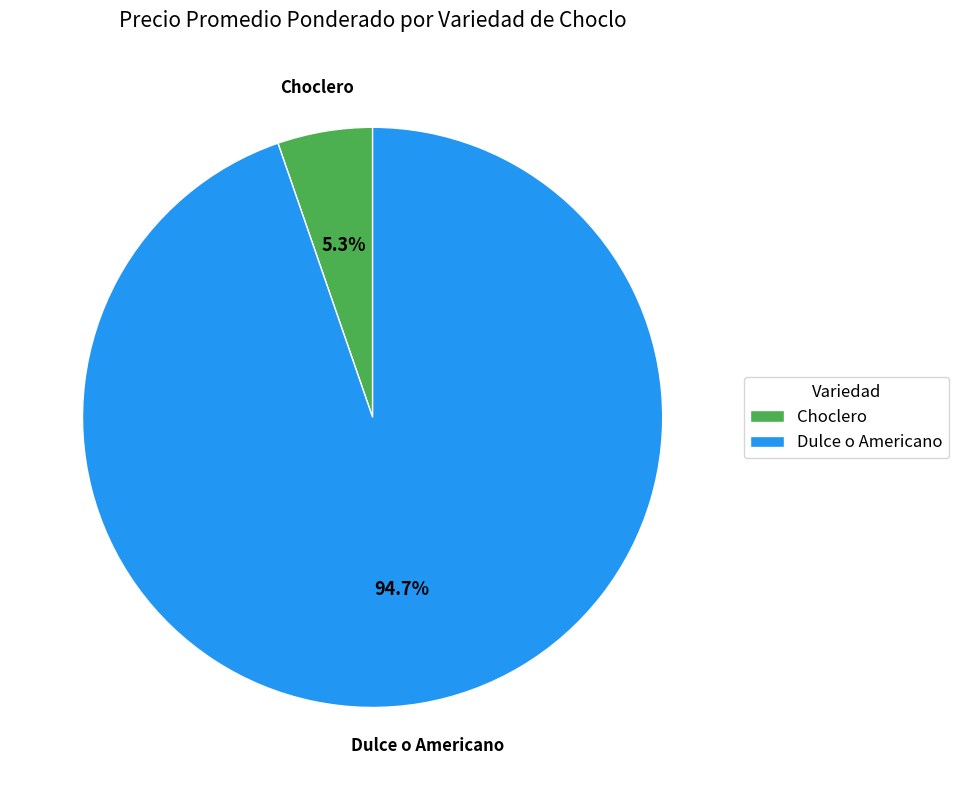

How many slices are in this pie chart?

2